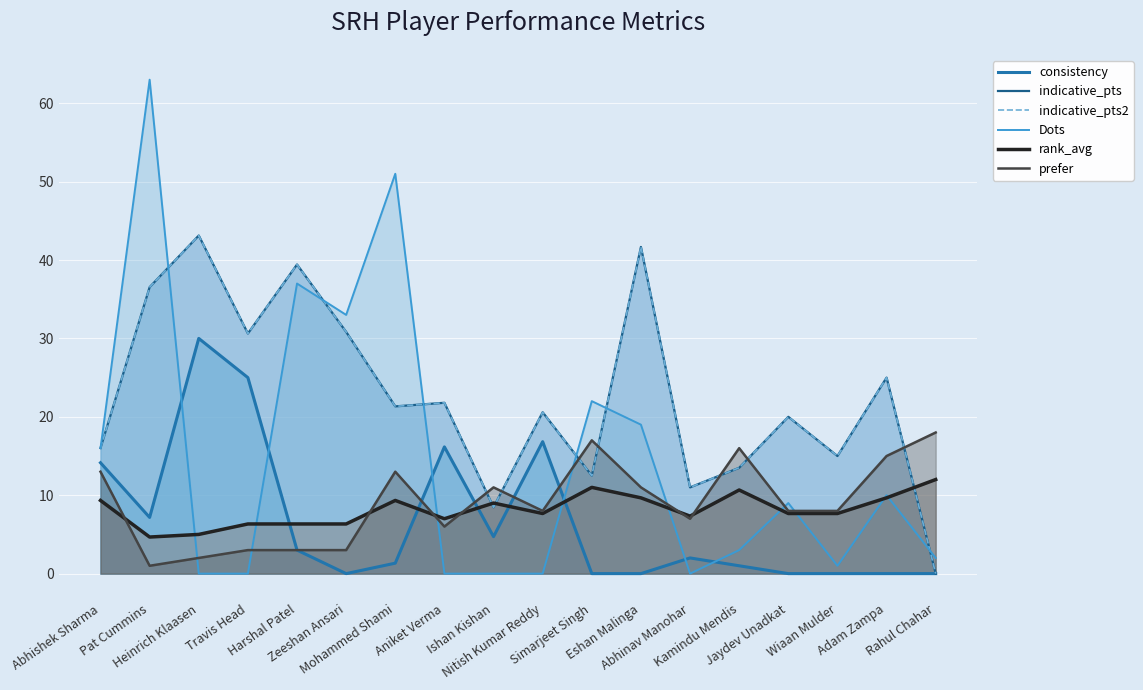

What is the difference between the maximum and second lowest values in the rank_avg series?

7.0